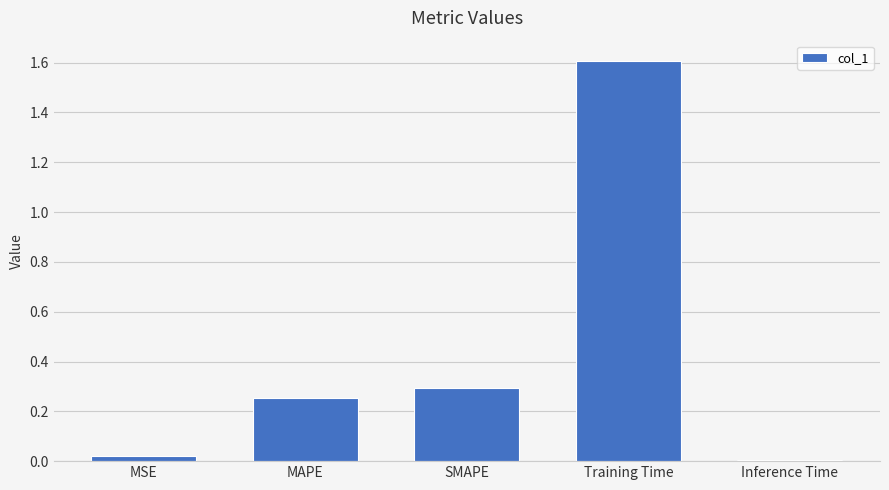

What is the sum of all values?

2.2